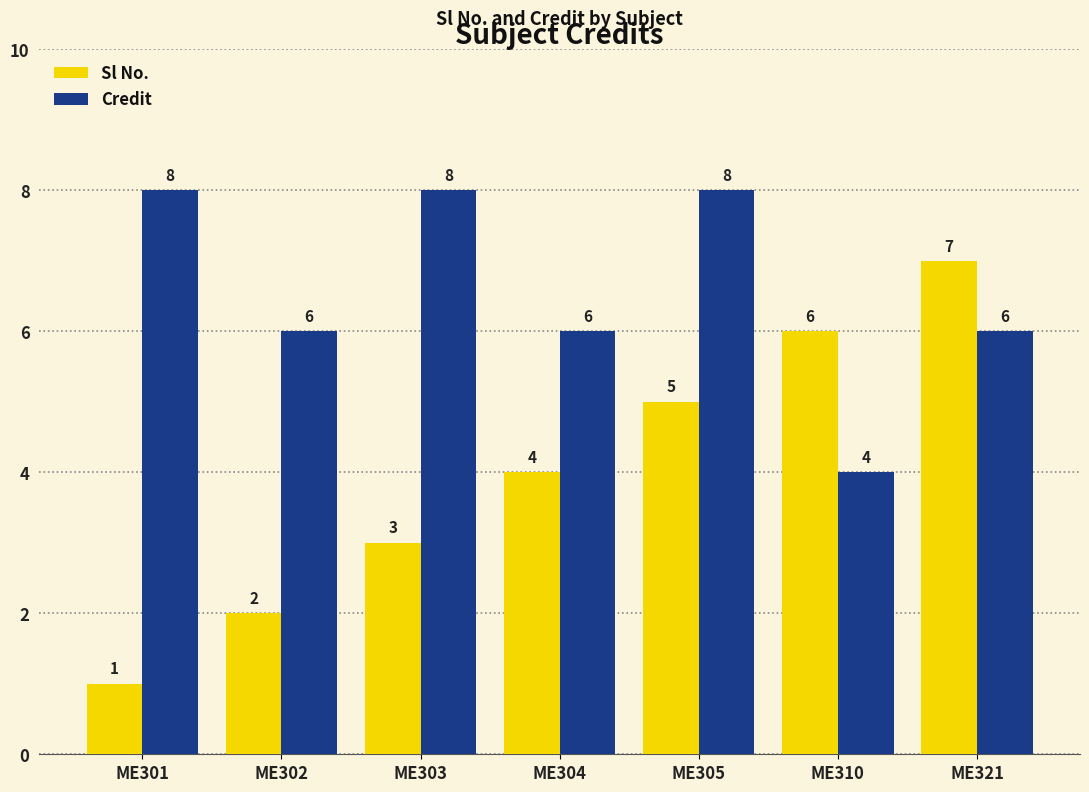

What is the difference between the second highest and second lowest values in the Sl No. series?

4